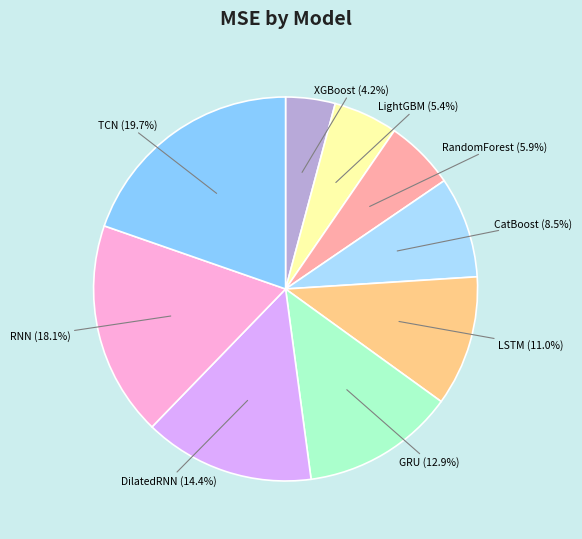

How many segments does this pie chart have?

9